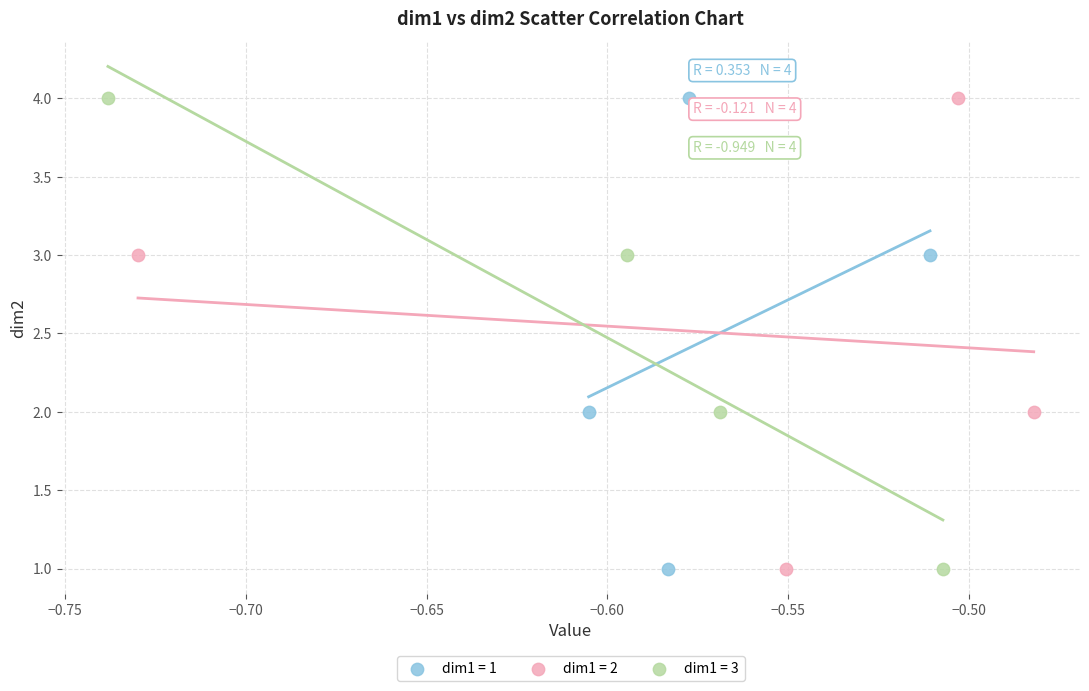

What are all the series names shown in the legend?

dim1 = 1, dim1 = 2, dim1 = 3